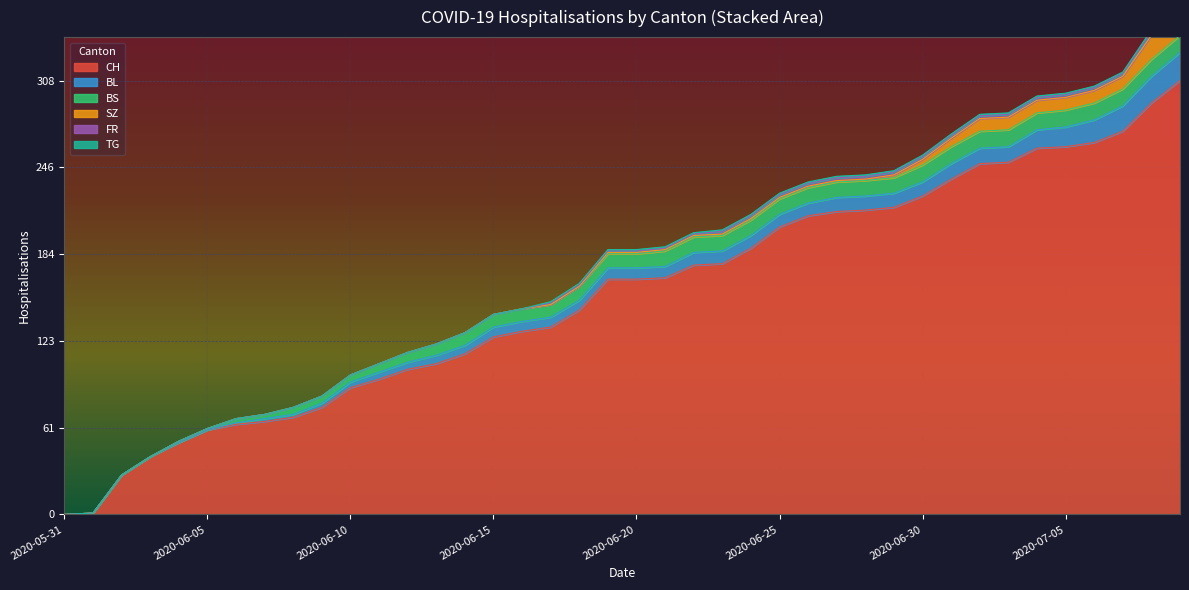

Reading left to right, what are all the values shown in this chart?

CH: 0	1	28	41	51	60	64	66	69	76	90	96	103	107	114	126	130	133	145	167	167	168	177	178	189	204	212	215	216	218	226	238	249	250	260	261	264	272	292	308
BL: 0	0	0	0	0	0	1	2	2	3	4	5	5	6	6	7	7	7	7	8	8	8	9	9	9	9	9	10	10	10	10	11	11	11	13	14	16	18	19	20
BS: 0	0	0	0	1	1	3	3	5	5	5	6	7	8	9	9	9	9	10	10	10	11	11	11	11	11	11	11	11	11	12	12	12	12	12	12	12	12	12	12
SZ: 0	0	0	0	0	0	0	0	0	0	0	0	0	0	0	0	0	0	0	1	1	1	1	1	1	1	1	1	1	2	4	6	9	9	9	9	9	9	17	17
FR: 0	0	0	0	0	0	0	0	0	0	0	0	0	0	0	0	0	1	1	1	1	1	1	2	2	2	2	2	2	2	2	2	2	2	2	2	2	2	2	2
TG: 0	0	0	0	0	0	0	0	0	0	0	0	0	0	0	0	0	1	1	1	1	1	1	1	1	1	1	1	1	1	1	1	1	1	1	1	1	1	2	2